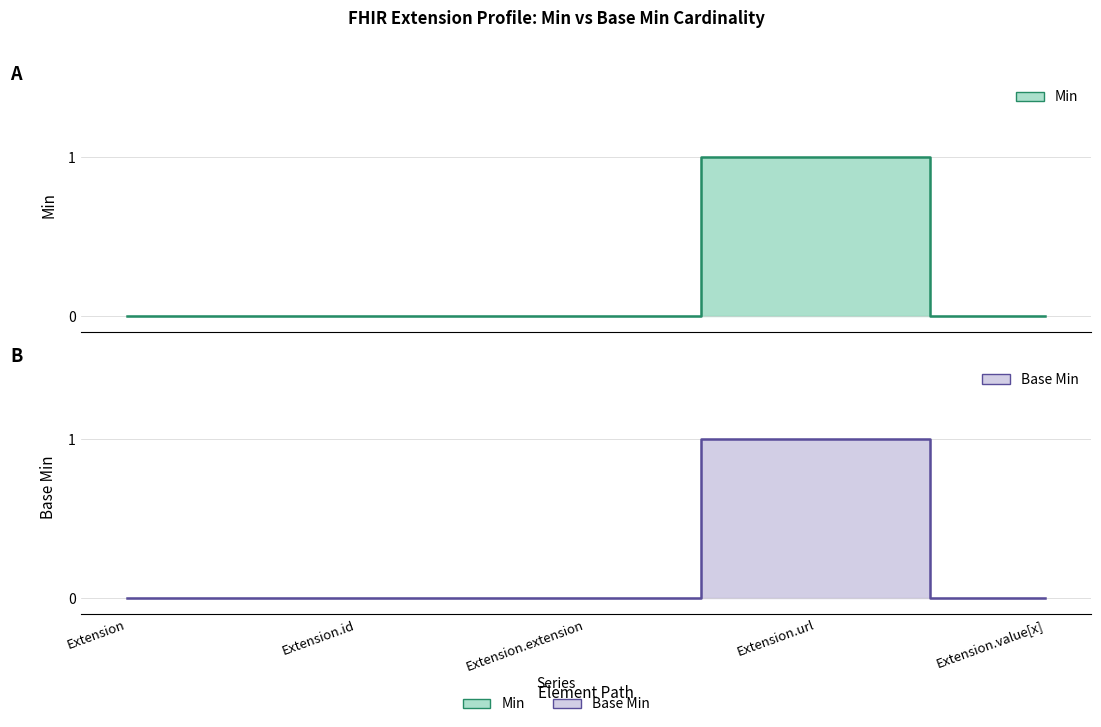

Rank the categories by Min value from lowest to highest.

Extension, Extension.id, Extension.extension, Extension.value[x], Extension.url